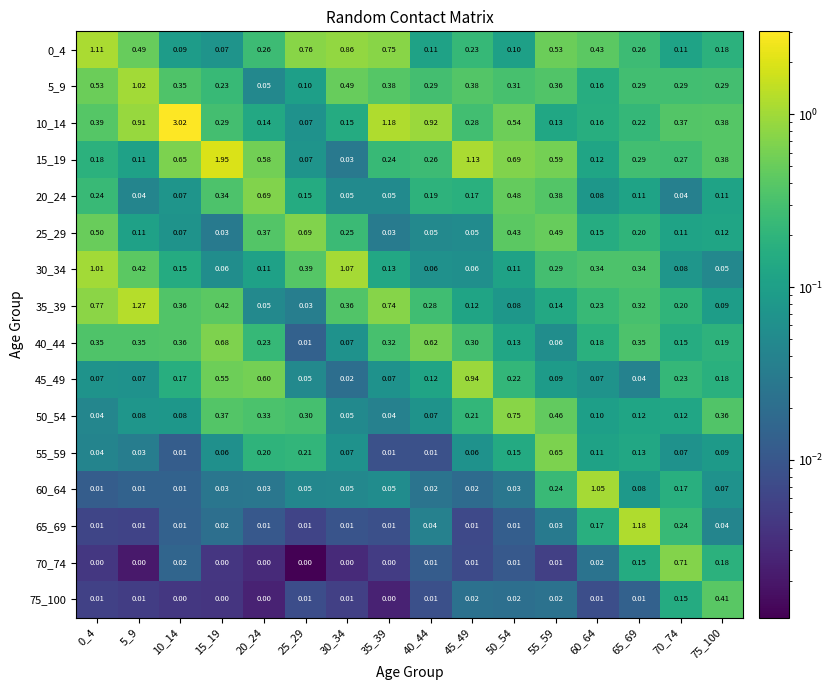

Is the value of 65_69 at 40_44 greater than the value of 30_34 at 10_14?

No